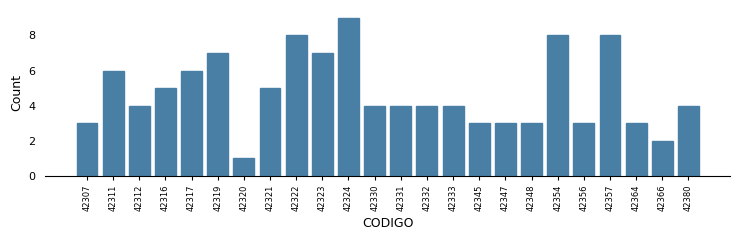

Reading left to right, extract all data points from this chart.

42307=3	42311=6	42312=4	42316=5	42317=6	42319=7	42320=1	42321=5	42322=8	42323=7	42324=9	42330=4	42331=4	42332=4	42333=4	42345=3	42347=3	42348=3	42354=8	42356=3	42357=8	42364=3	42366=2	42380=4